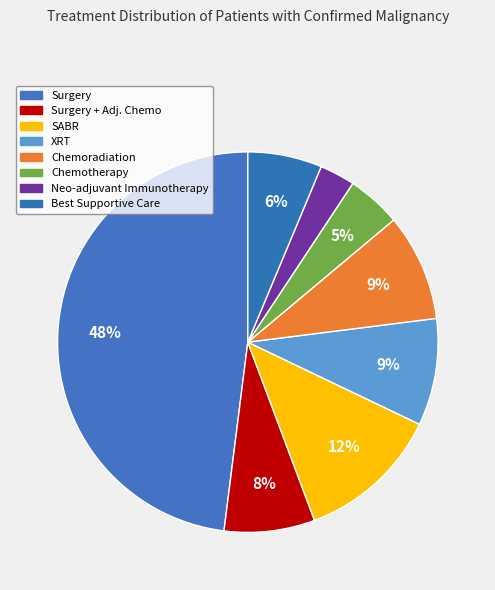

How many segments does this pie chart have?

8